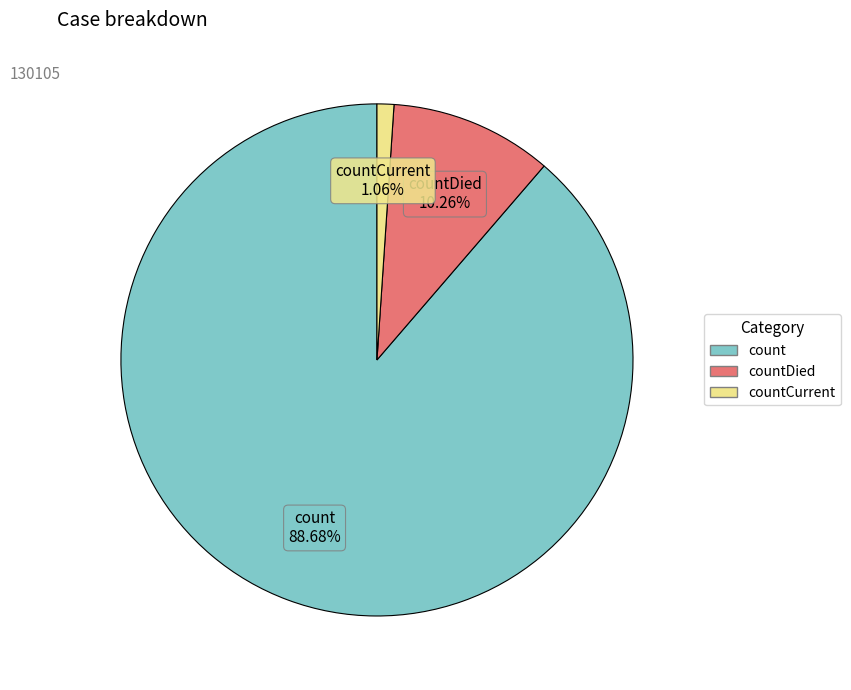

Is it true that count is 79% of the pie?

False